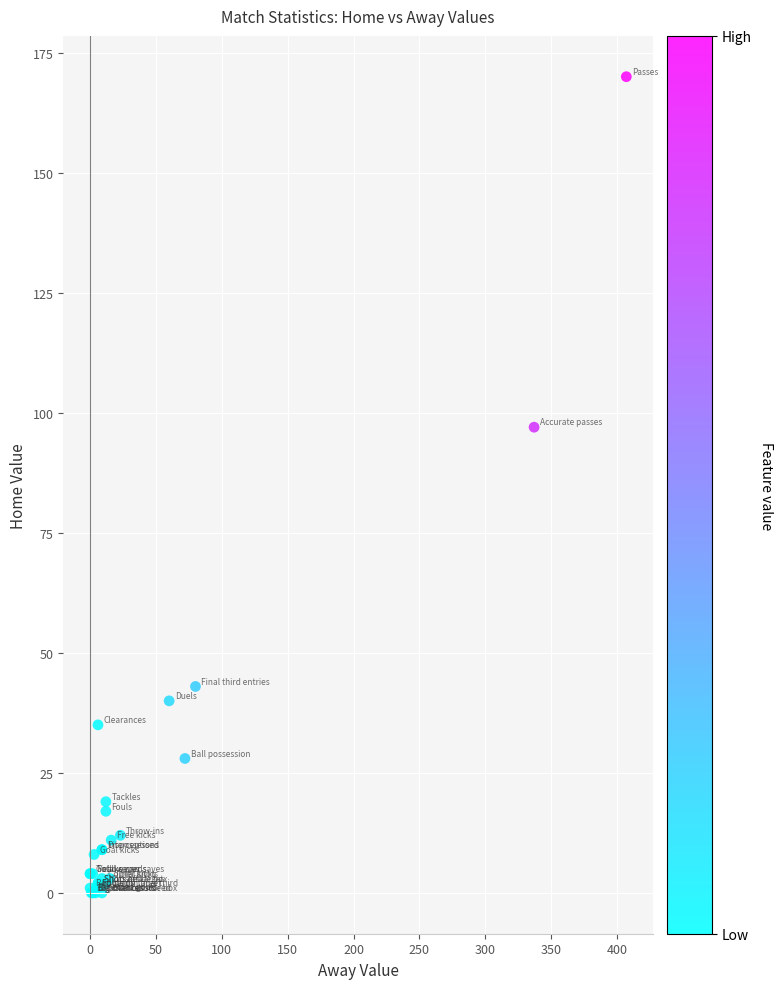

What Y value in the scatter plot is closest to 85?

97.0